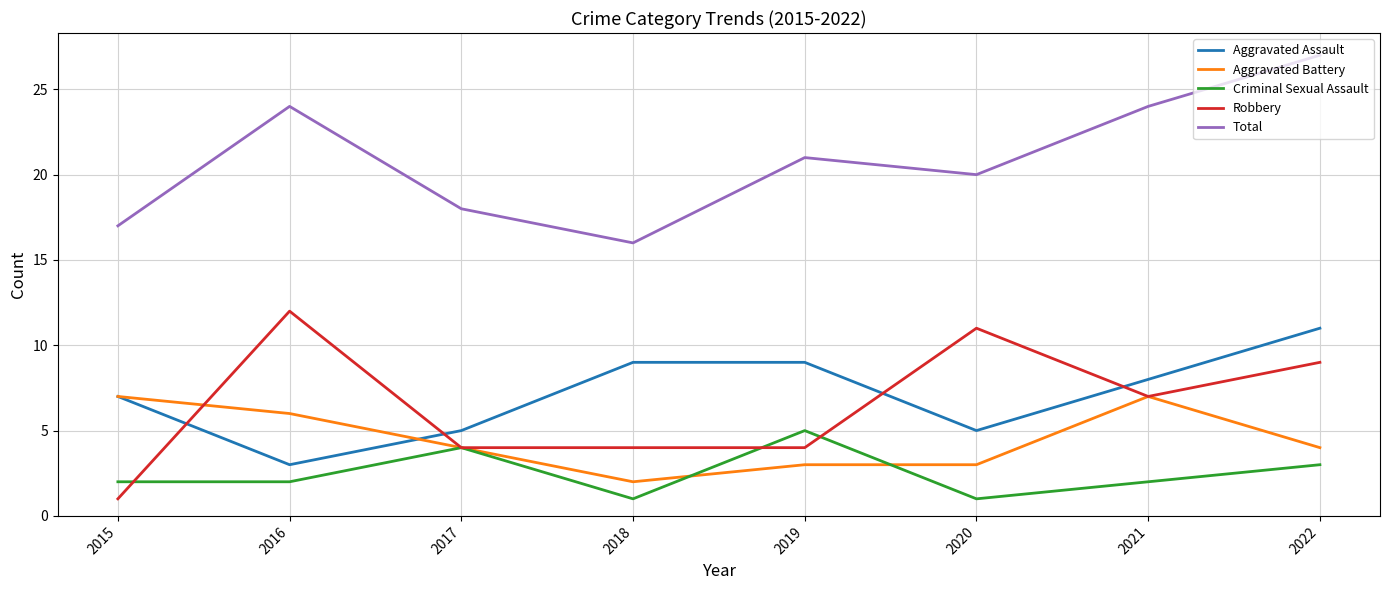

How many Criminal Sexual Assault values are between 2 and 4?

5